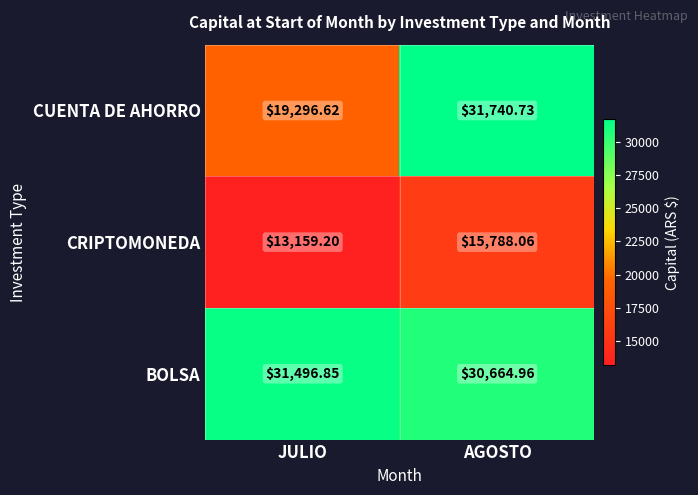

At which label is CUENTA DE AHORRO closest to 25518?

JULIO